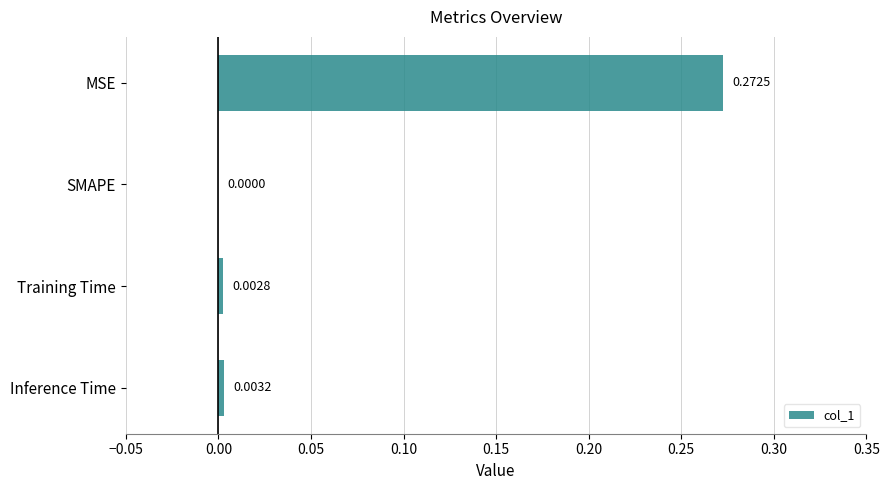

How many values exceed 0?

3